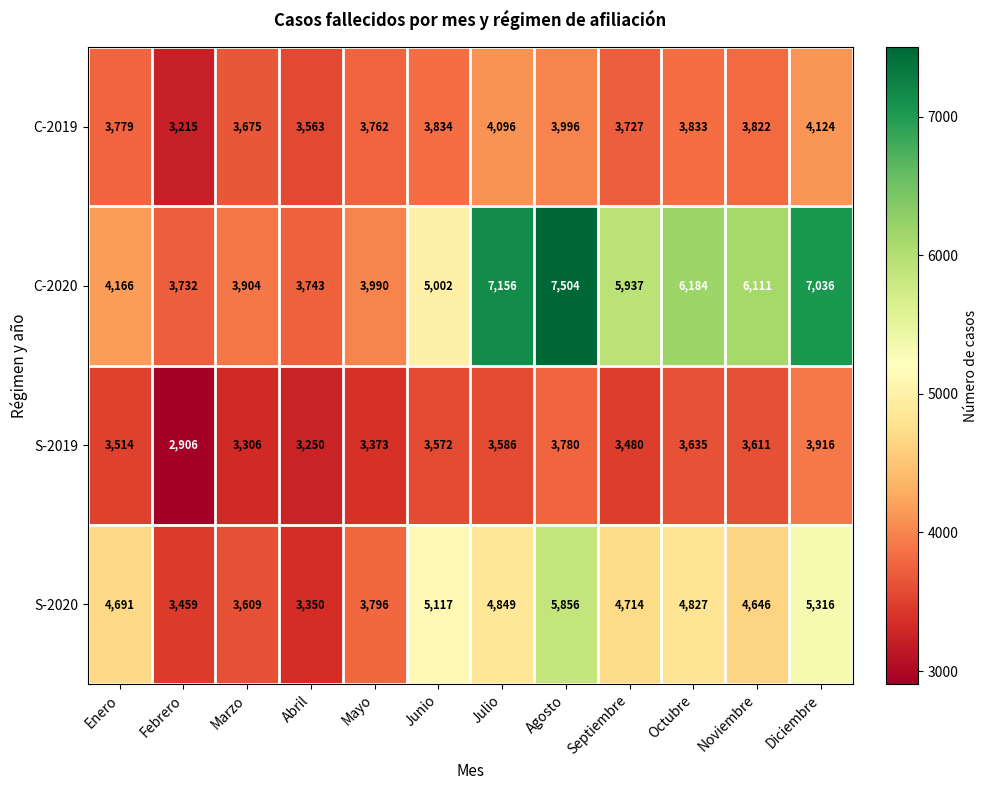

What is the difference between the C-2019 values at Febrero and Noviembre?

607